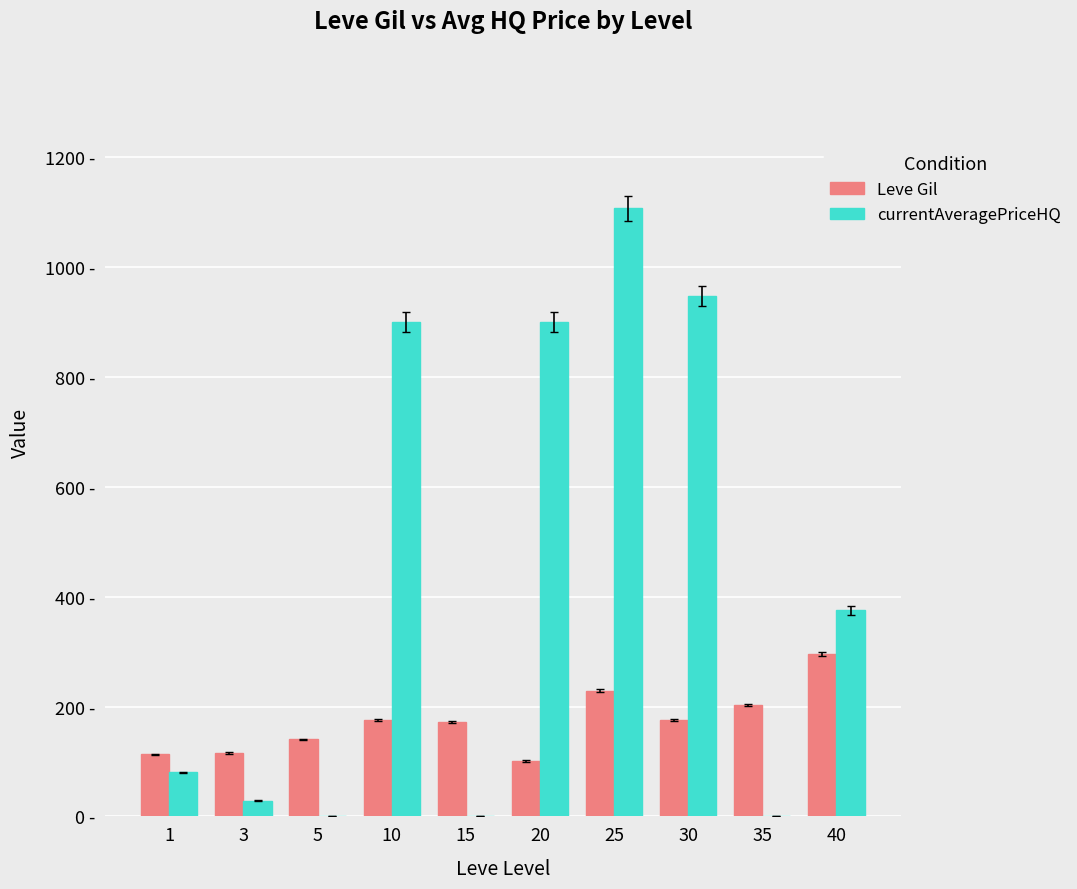

Are the bars horizontal?

No